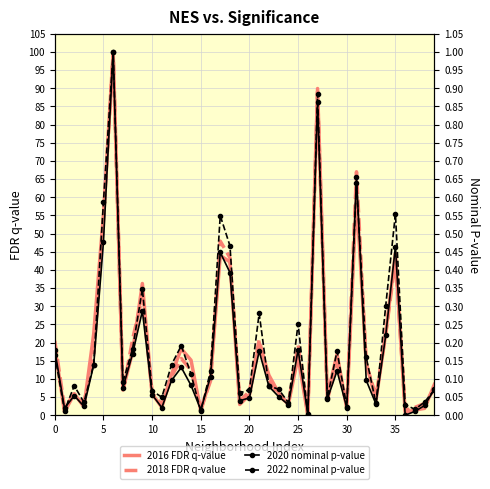

Between 16 and 26, which series saw the biggest shift?

2016 (FDR q-value)